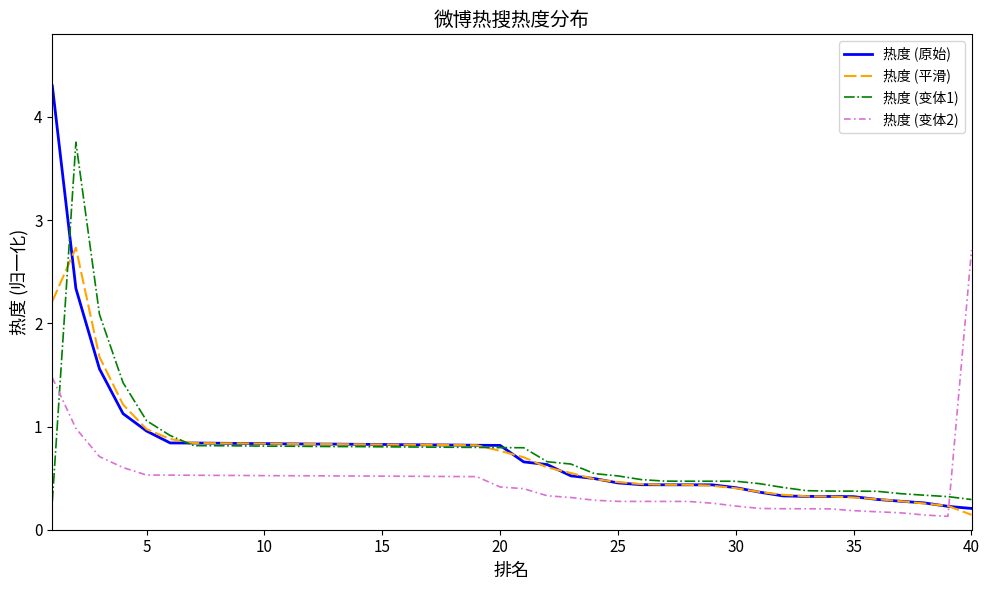

What is the greatest value displayed?

4.3